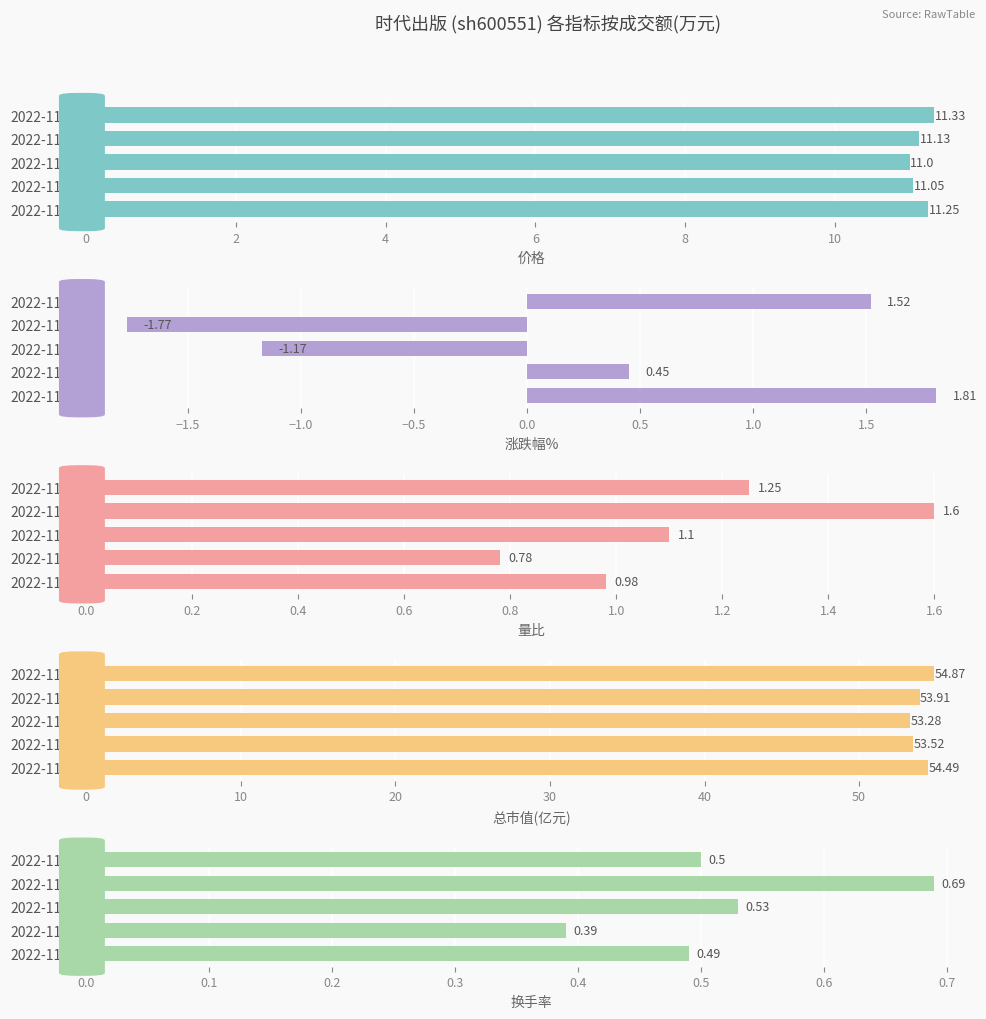

What is the sum of the 量比 values at 2022-11-11 and 2022-11-10?

2.9